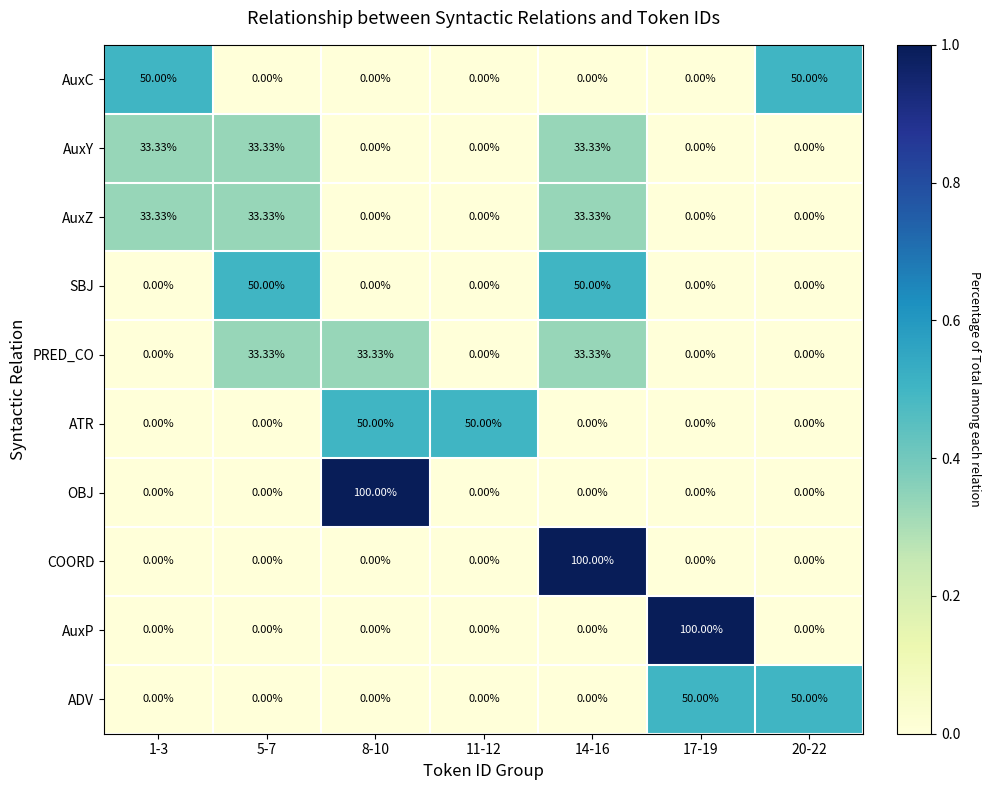

What is the total value across all series at 8-10?

183.3